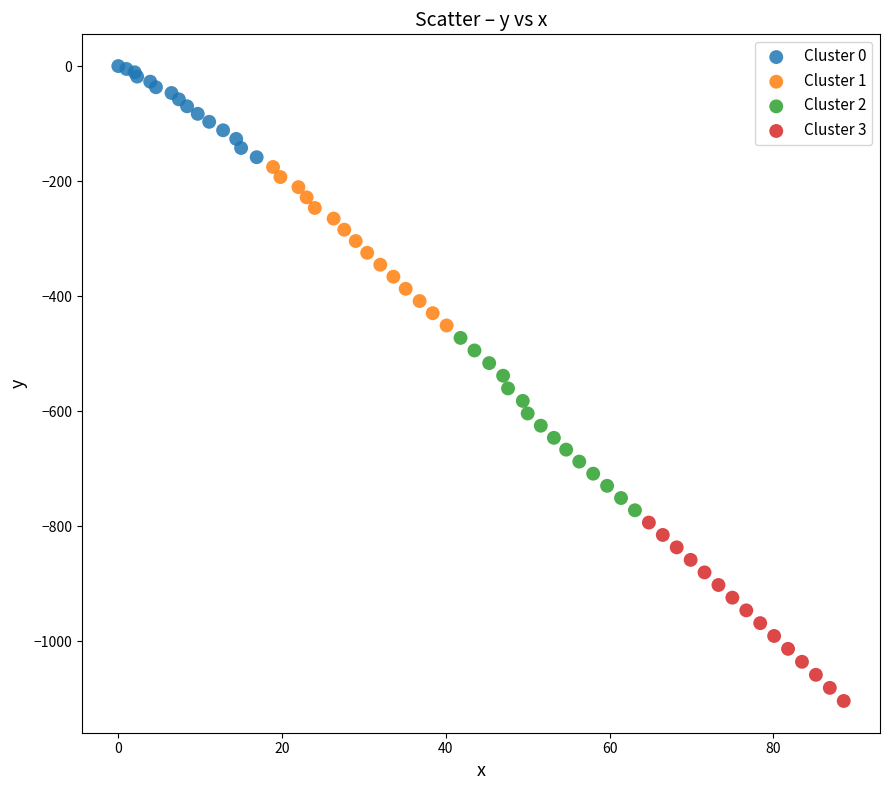

Which series has the widest spread of Y values?

Cluster 3